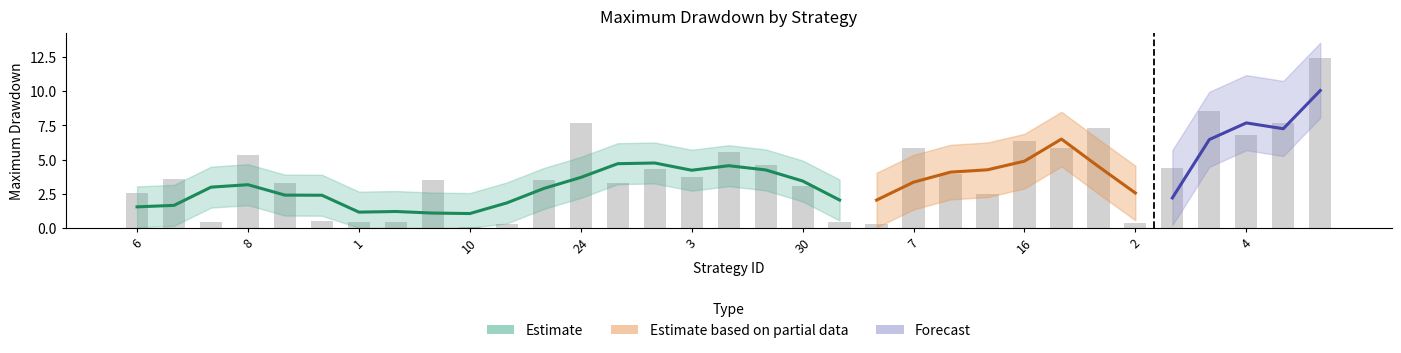

Which has a higher value, 34 or 3?

34